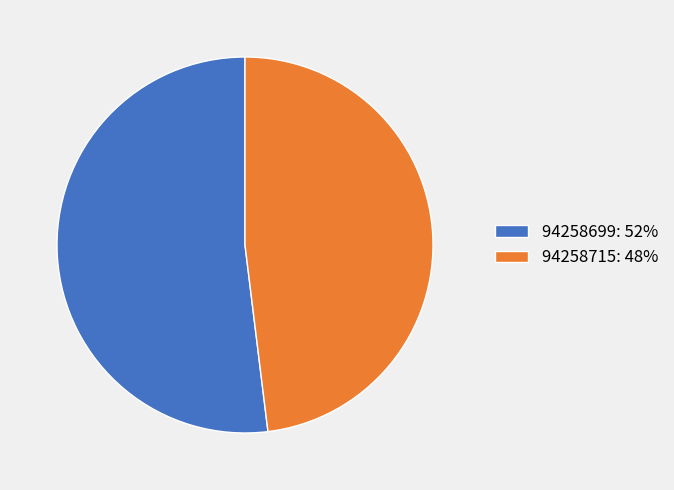

Which category has the smallest portion of the pie?

94258715